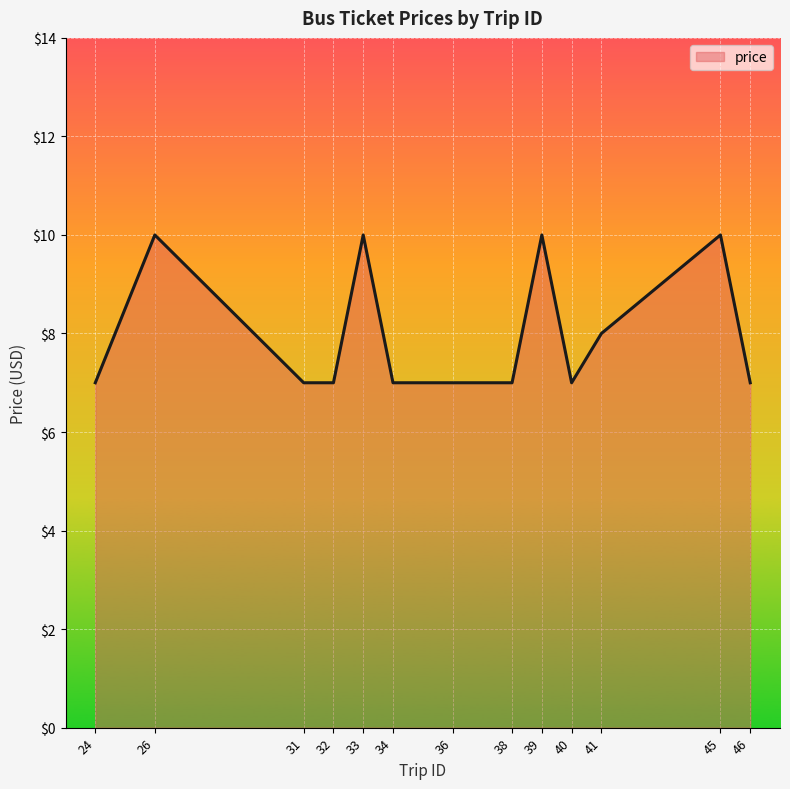

The value at 45 is 10. True or false?

True